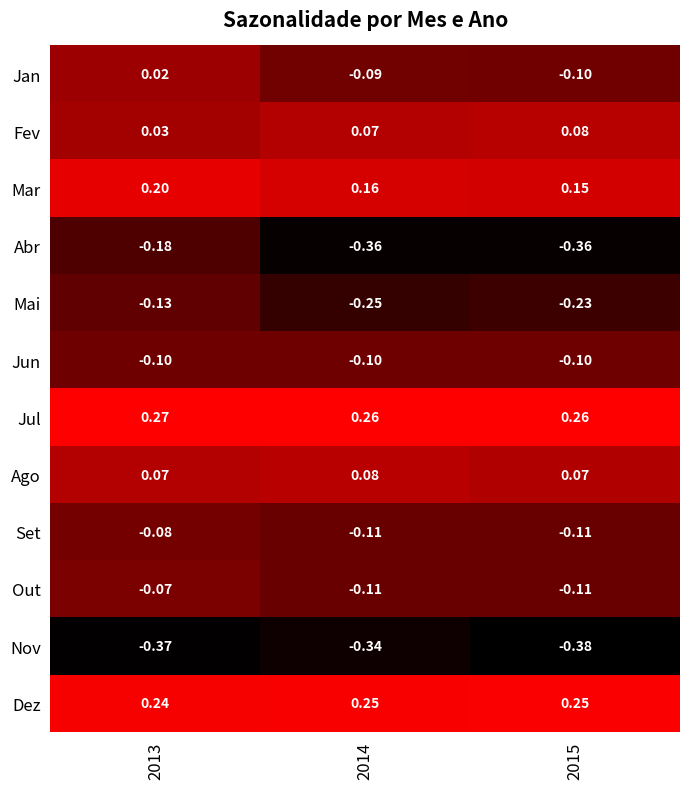

Between 2013 and 2015, which series saw the biggest shift?

Abr